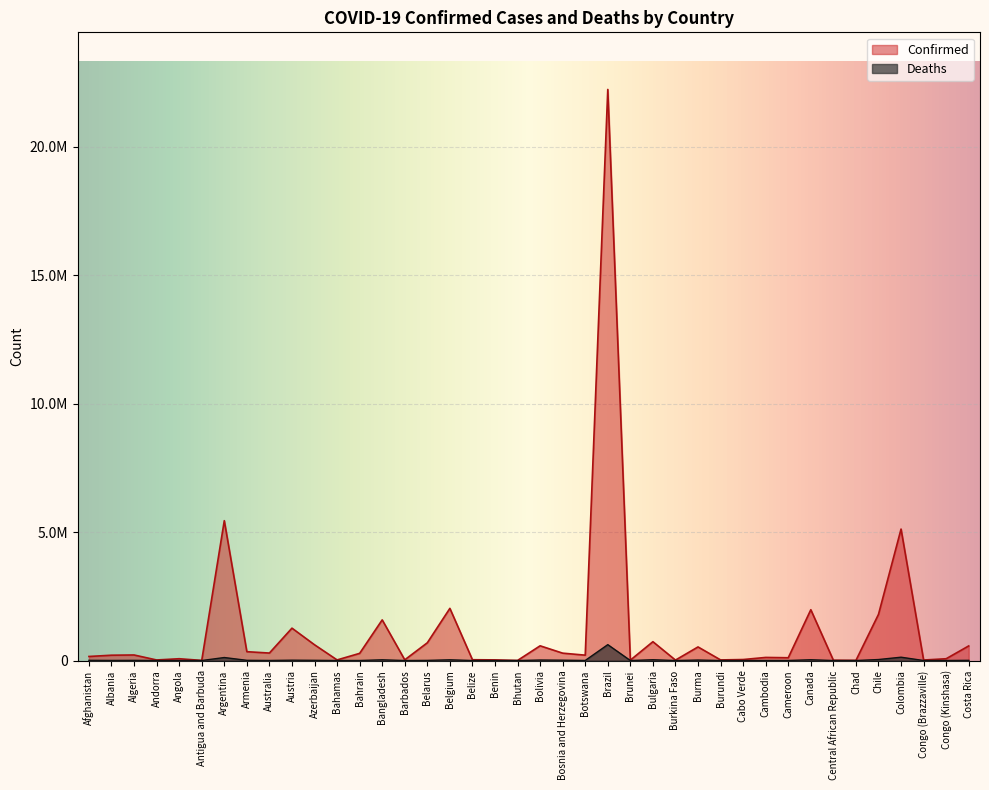

Which category has the highest value across all series?

Brazil